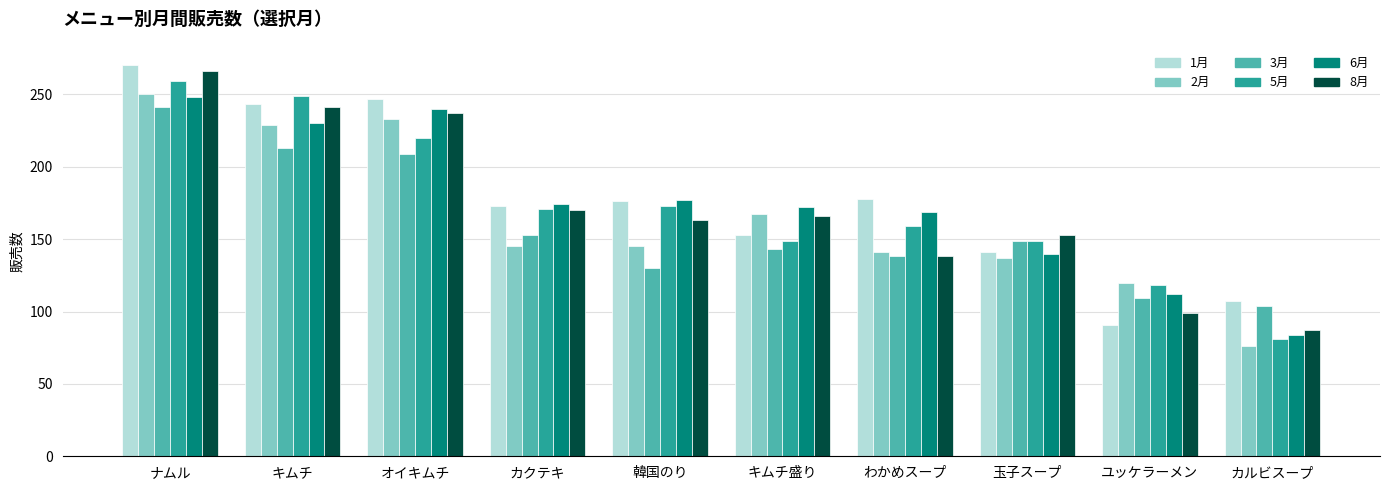

What is the label of the 4th bar from the right?

わかめスープ